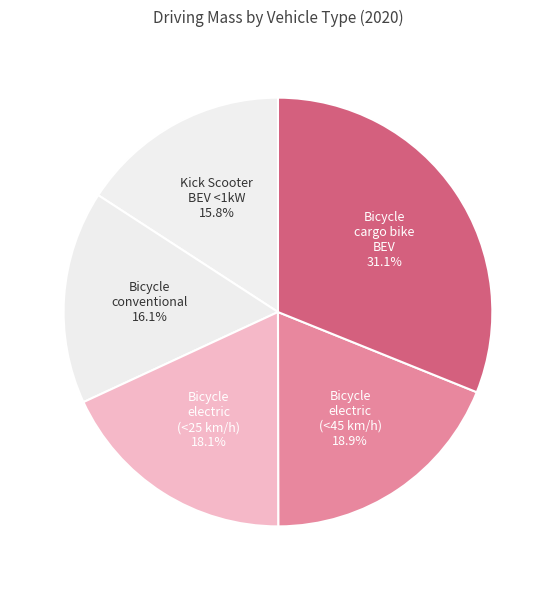

What is the largest slice in the pie chart?

Bicycle cargo bike BEV